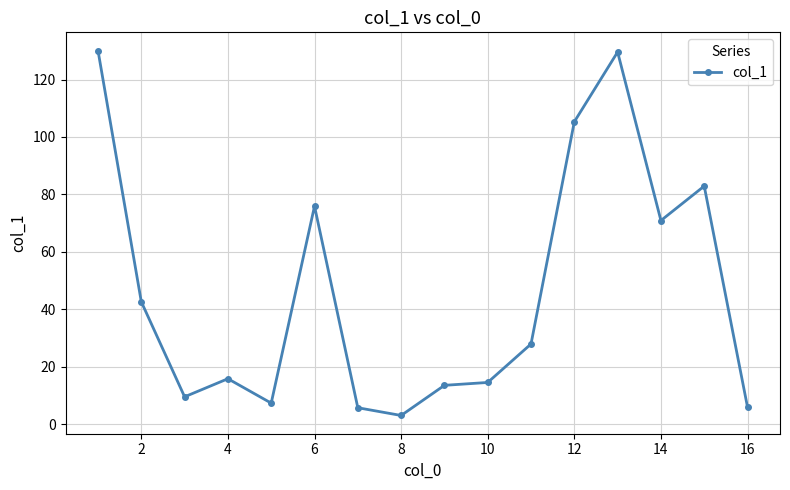

What is the smallest value displayed?

3.0